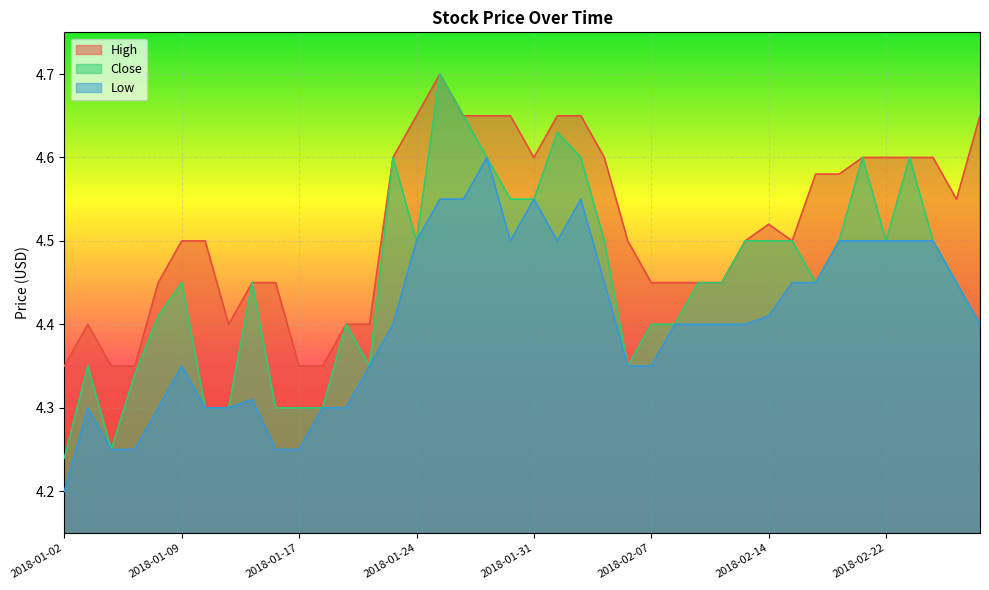

Reading left to right, extract all data points from this chart.

High: 4.3	4.4	4.3	4.3	4.4	4.5	4.5	4.4	4.4	4.4	4.3	4.3	4.4	4.4	4.6	4.7	4.7	4.7	4.7	4.7	4.6	4.7	4.7	4.6	4.5	4.4	4.4	4.4	4.4	4.5	4.5	4.5	4.6	4.6	4.6	4.6	4.6	4.6	4.6	4.7
Close: 4.2	4.3	4.2	4.3	4.4	4.4	4.3	4.3	4.4	4.3	4.3	4.3	4.4	4.3	4.6	4.5	4.7	4.7	4.6	4.6	4.6	4.6	4.6	4.5	4.3	4.4	4.4	4.4	4.4	4.5	4.5	4.5	4.4	4.5	4.6	4.5	4.6	4.5	4.4	4.4
Low: 4.2	4.3	4.2	4.2	4.3	4.3	4.3	4.3	4.3	4.2	4.2	4.3	4.3	4.3	4.4	4.5	4.6	4.6	4.6	4.5	4.6	4.5	4.6	4.4	4.3	4.3	4.4	4.4	4.4	4.4	4.4	4.4	4.4	4.5	4.5	4.5	4.5	4.5	4.4	4.4